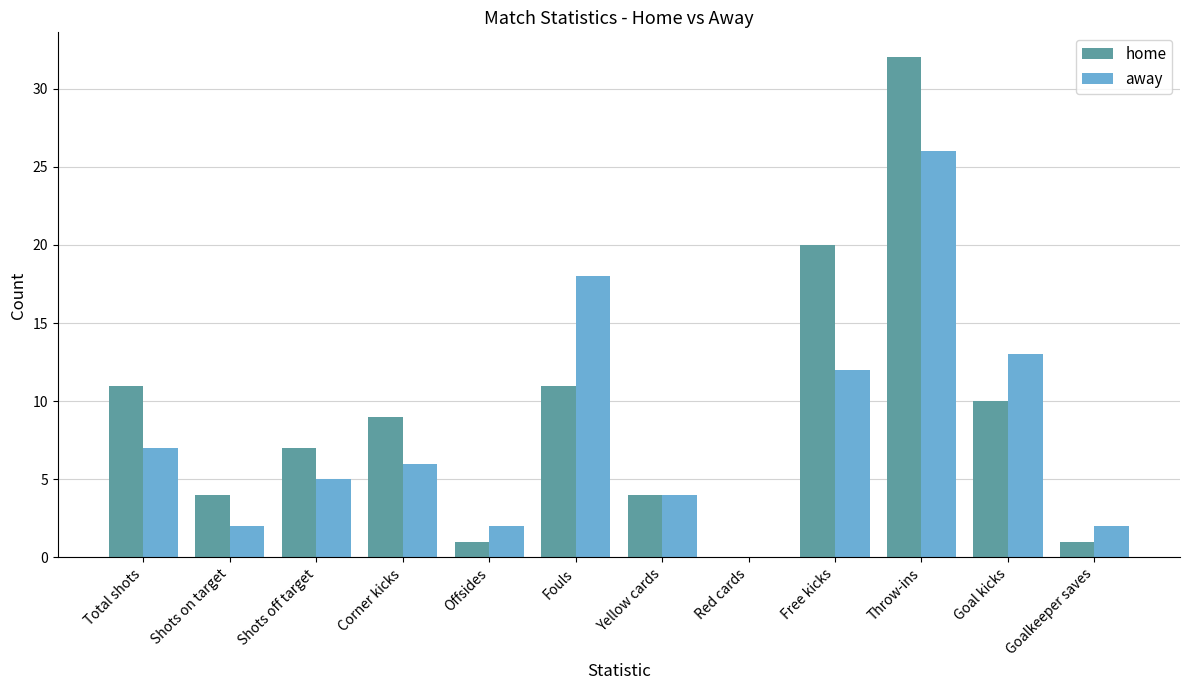

What is the sum of all away values?

97